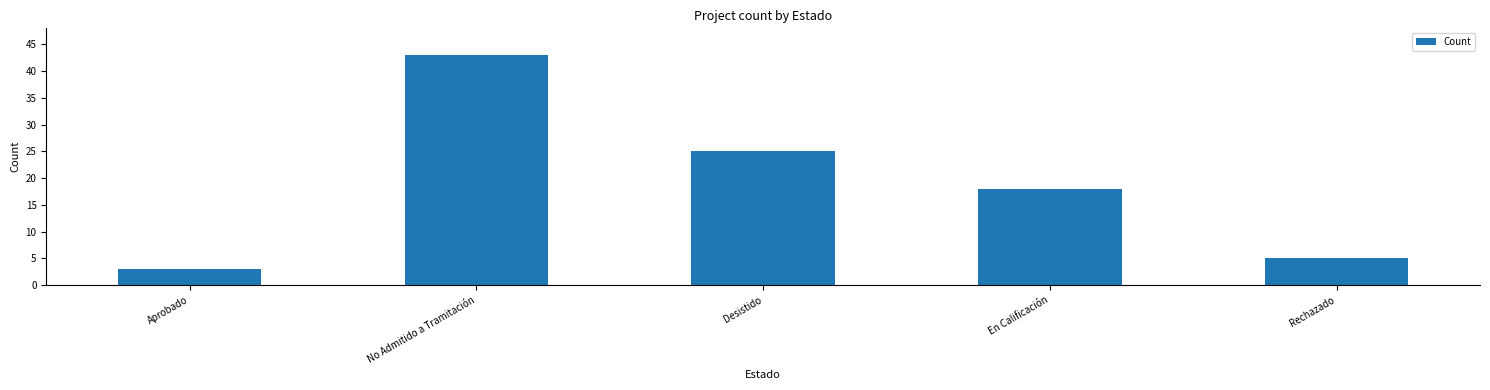

Rank the categories by value from highest to lowest.

No Admitido a Tramitación, Desistido, En Calificación, Rechazado, Aprobado